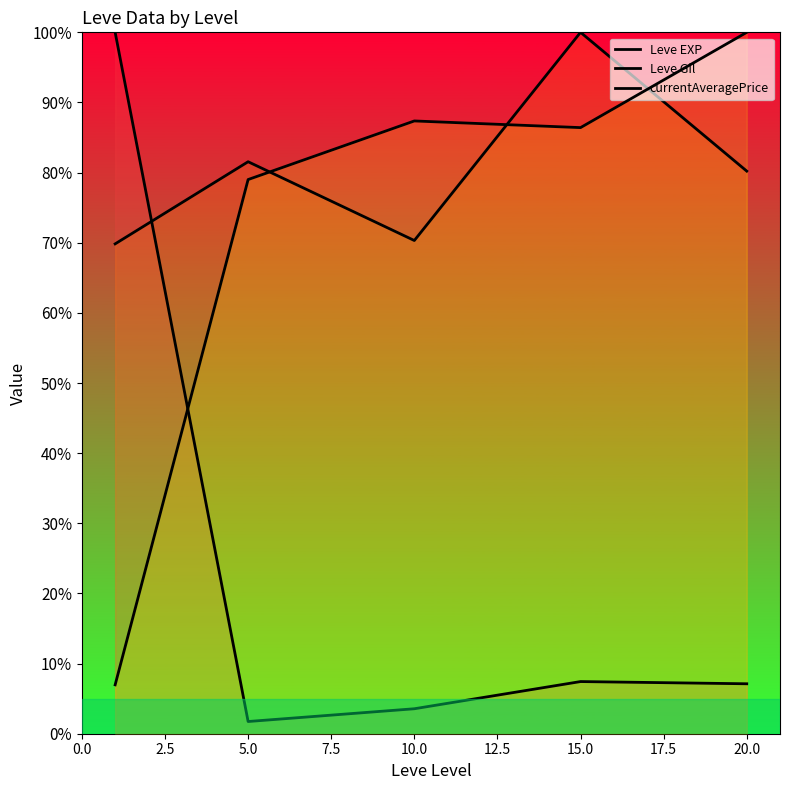

Is it true that currentAveragePrice equals 2.1 at 0.0?

False